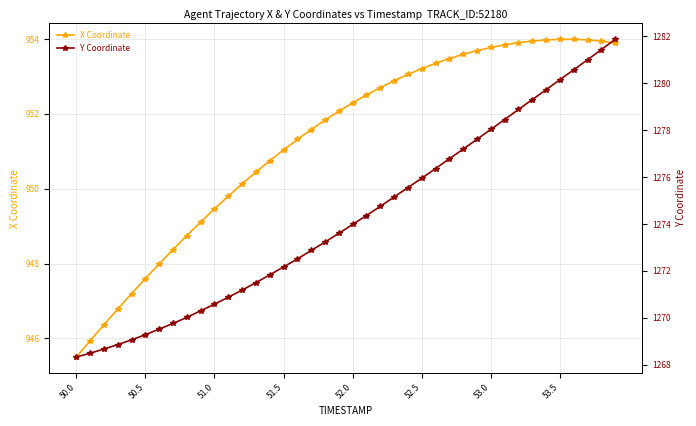

How many interior local peaks does the X Coordinate series have?

1